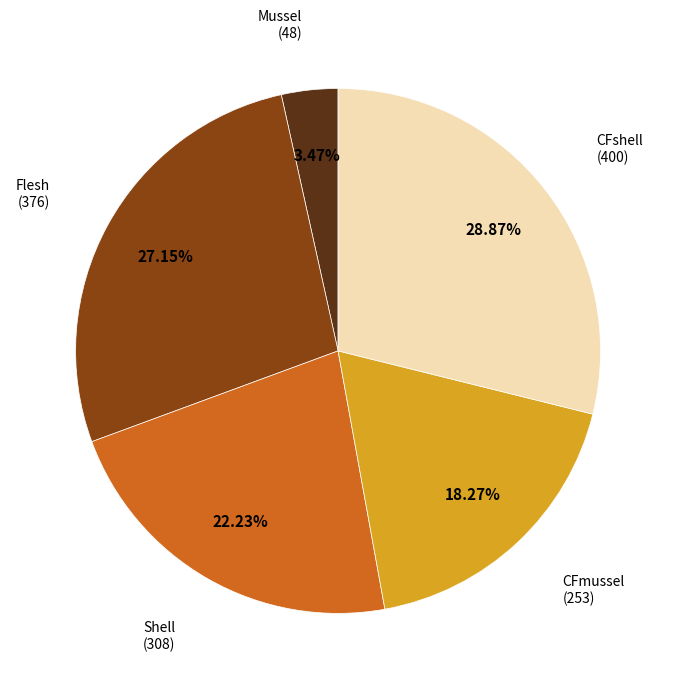

Does any single category account for the majority?

No